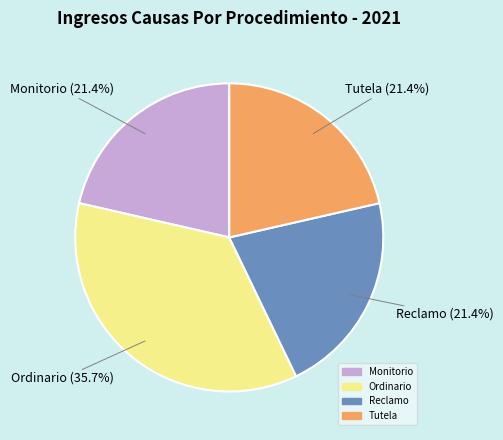

Is it true that Reclamo is 21% of the pie?

True